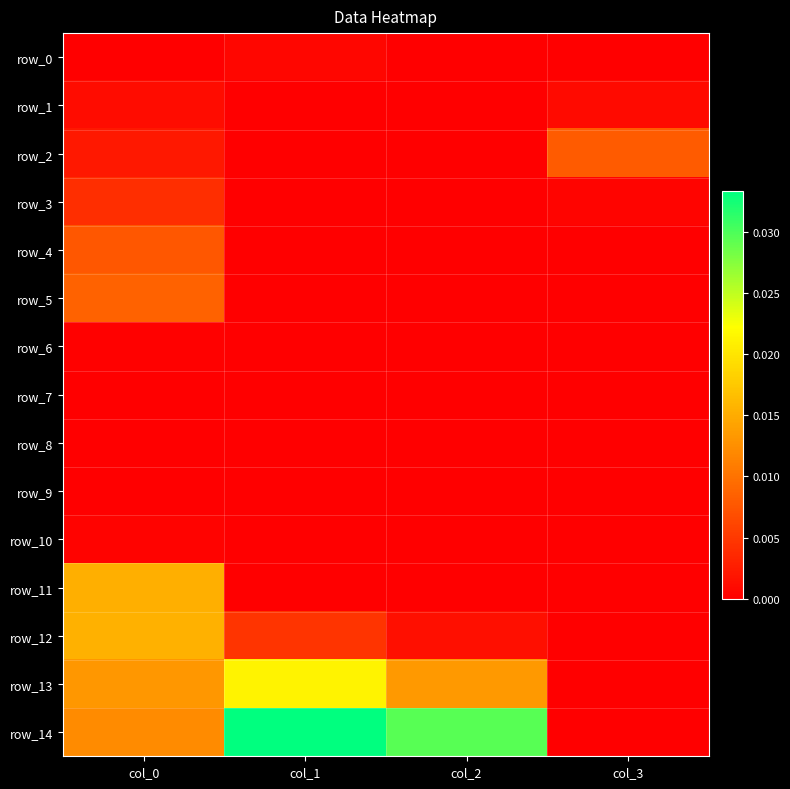

Which series has the largest total across all categories?

row_14